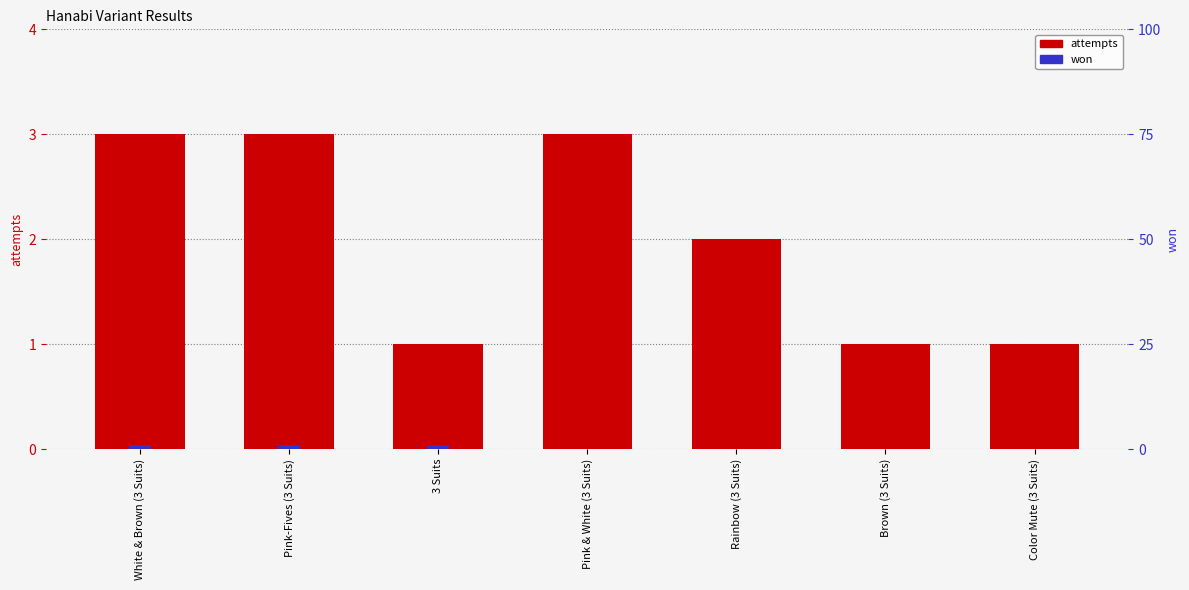

Count the number of data series in this chart.

2